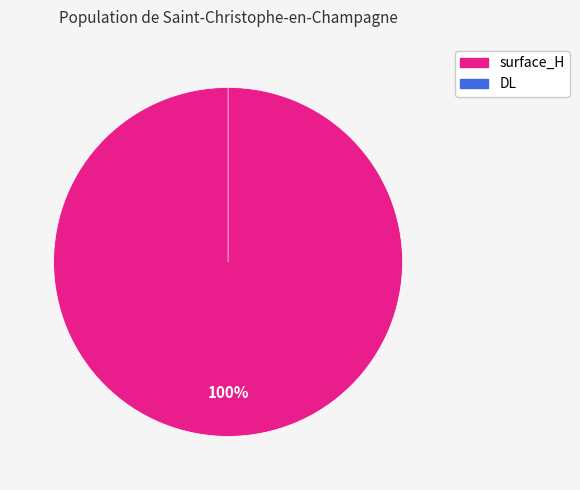

How many slices are in this pie chart?

2